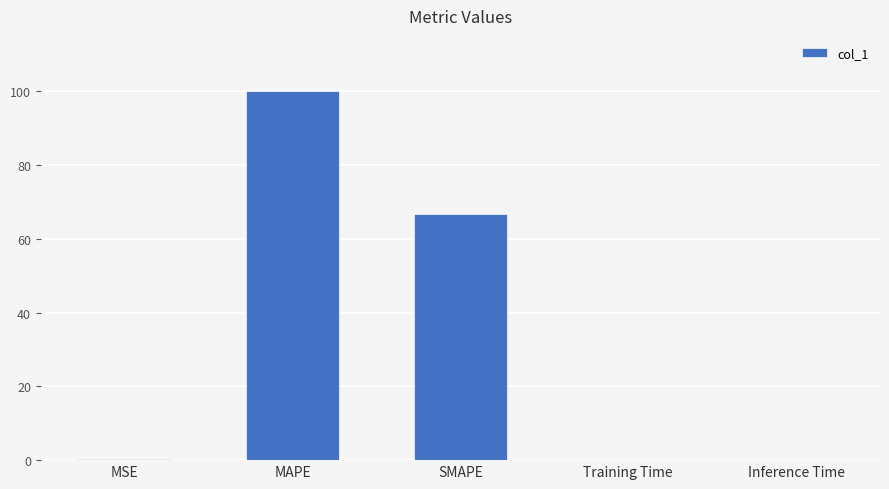

The value at Inference Time is 0.0. True or false?

True